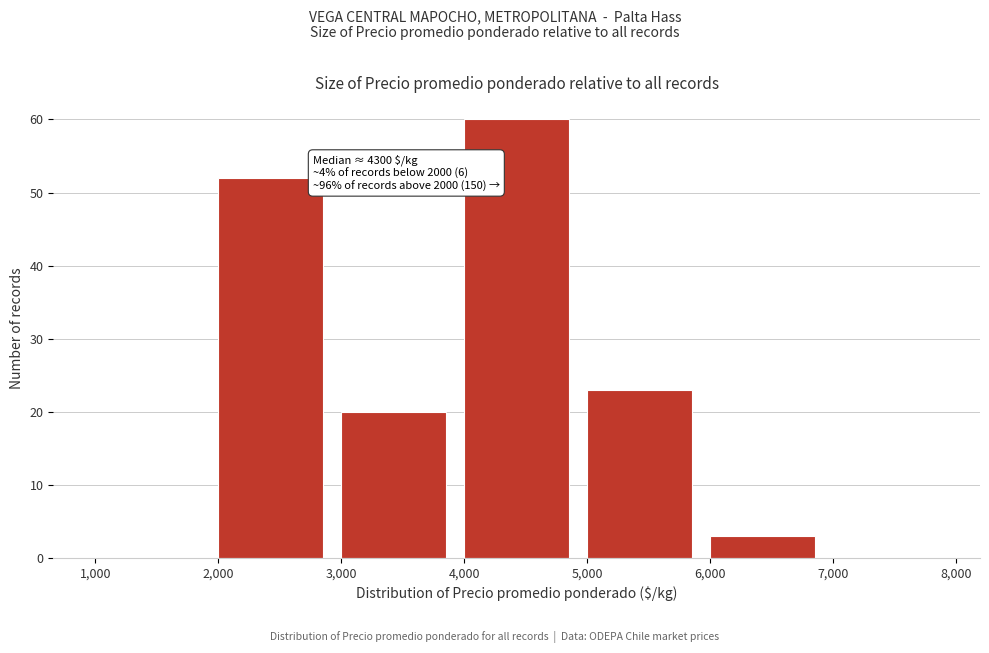

Over which range of the x-axis is the bar tallest?

4,000 to 5,000